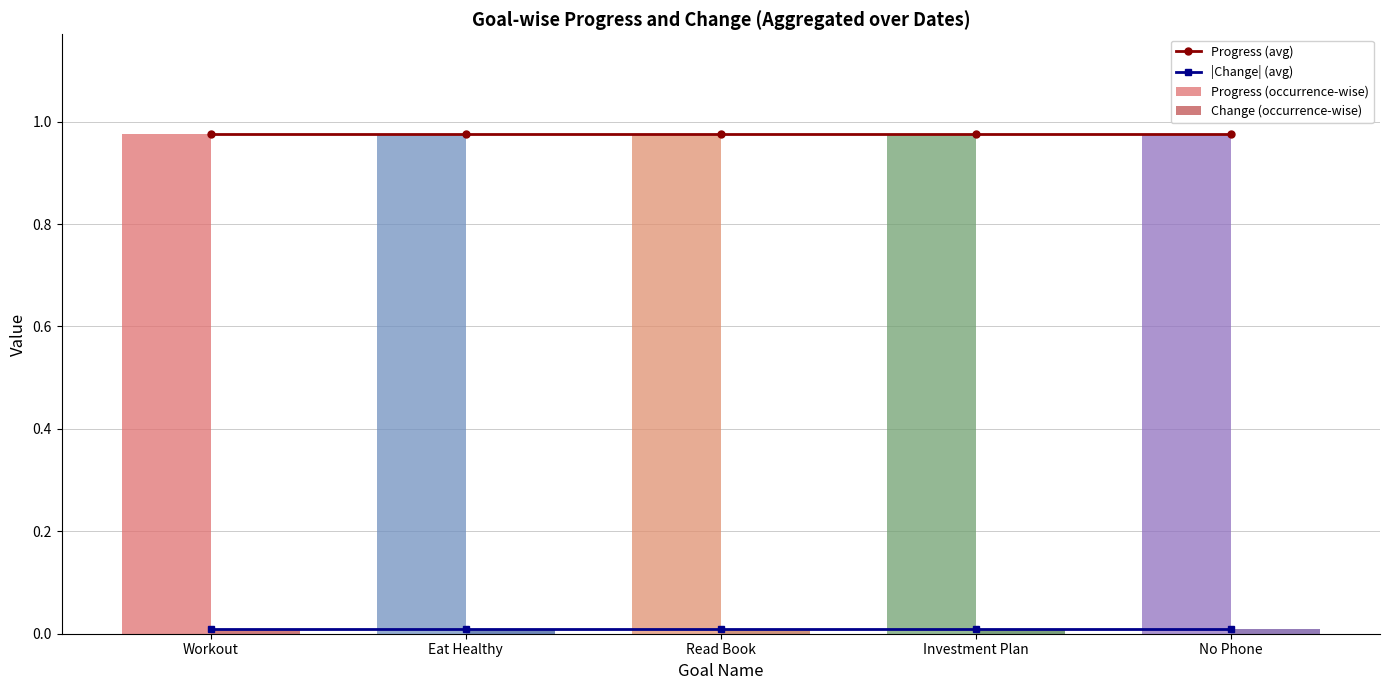

What is the label of the 1st bar from the right?

No Phone